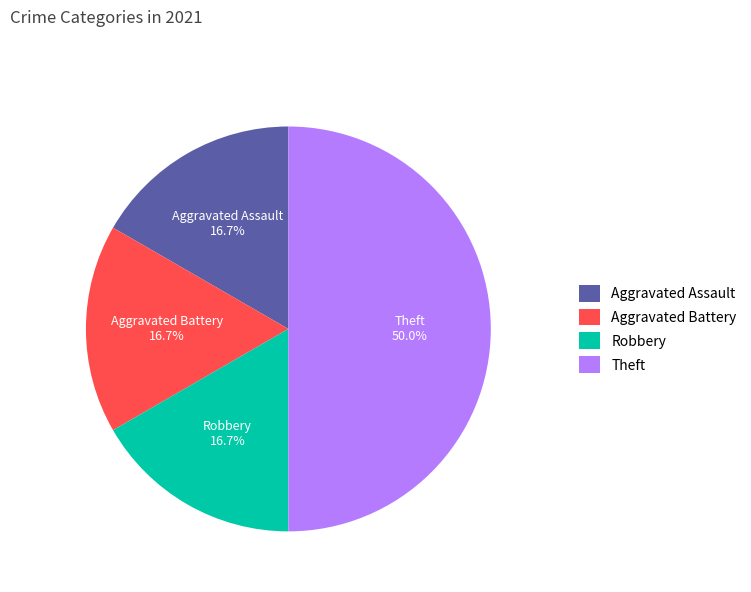

Count the number of slices in the pie.

4